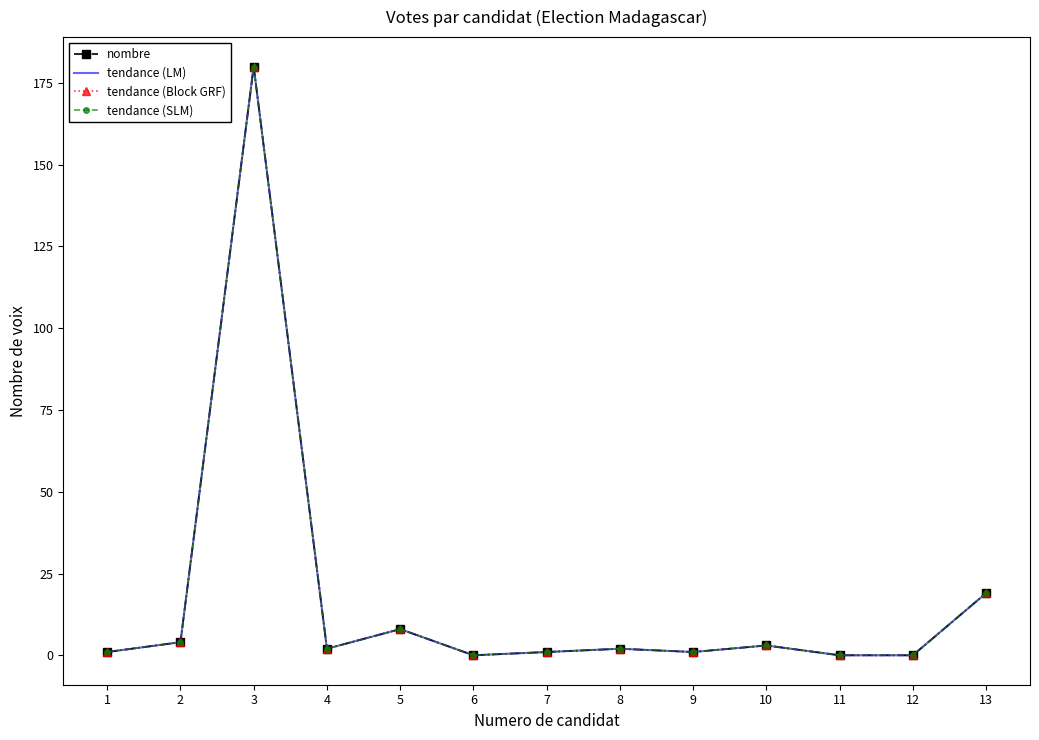

Reading right to left, list all the values displayed in this chart.

nombre: 13=19	12=0	11=0	10=3	9=1	8=2	7=1	6=0	5=8	4=2	3=180	2=4	1=1
tendance (LM): 13=19	12=0	11=0	10=3	9=1	8=2	7=1	6=0	5=8	4=2	3=180	2=4	1=1
tendance (Block GRF): 13=19	12=0	11=0	10=3	9=1	8=2	7=1	6=0	5=8	4=2	3=180	2=4	1=1
tendance (SLM): 13=19	12=0	11=0	10=3	9=1	8=2	7=1	6=0	5=8	4=2	3=180	2=4	1=1